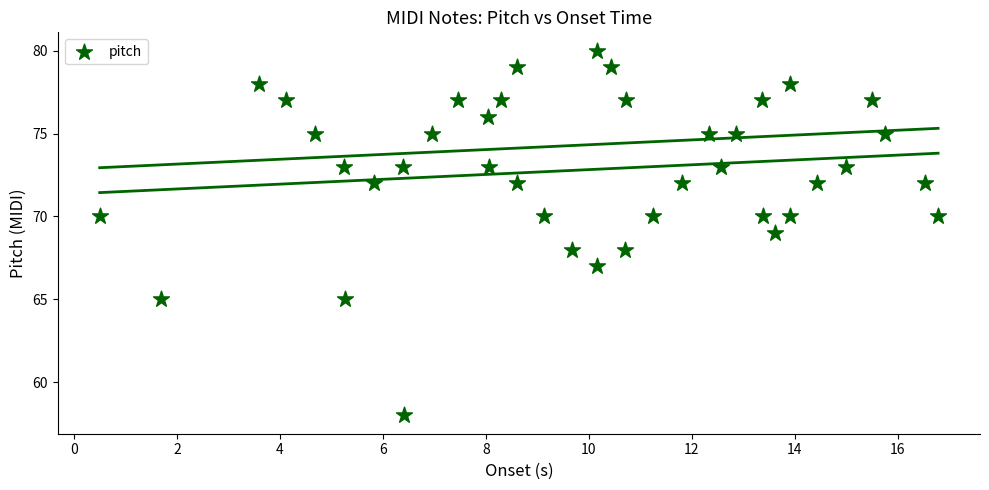

What is the range of Y values (max minus min)?

22